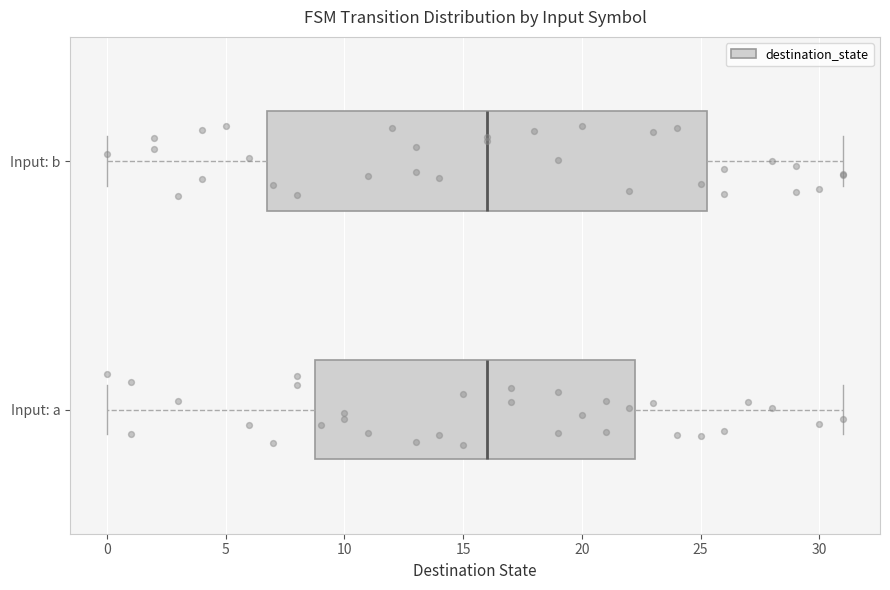

Reading bottom to top, read every box against the x-axis: the position of its median line, the range the box covers, and the ends of its whiskers. The values are not printed on the chart, so give them approximately, as read against the axis.

Input: a: median 16.0, box 9.0 to 22.5, whiskers 0.0 to 31.0
Input: b: median 16.0, box 7.0 to 25.5, whiskers 0.0 to 31.0